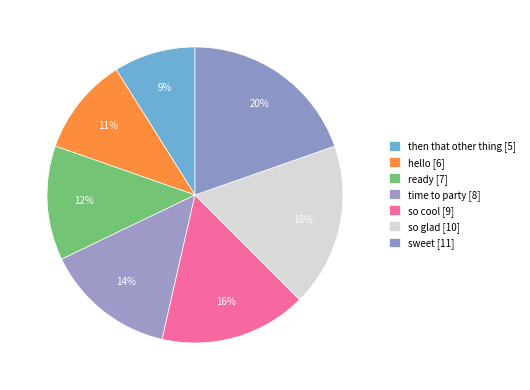

What percentage is the sweet slice, to the nearest percent?

20%